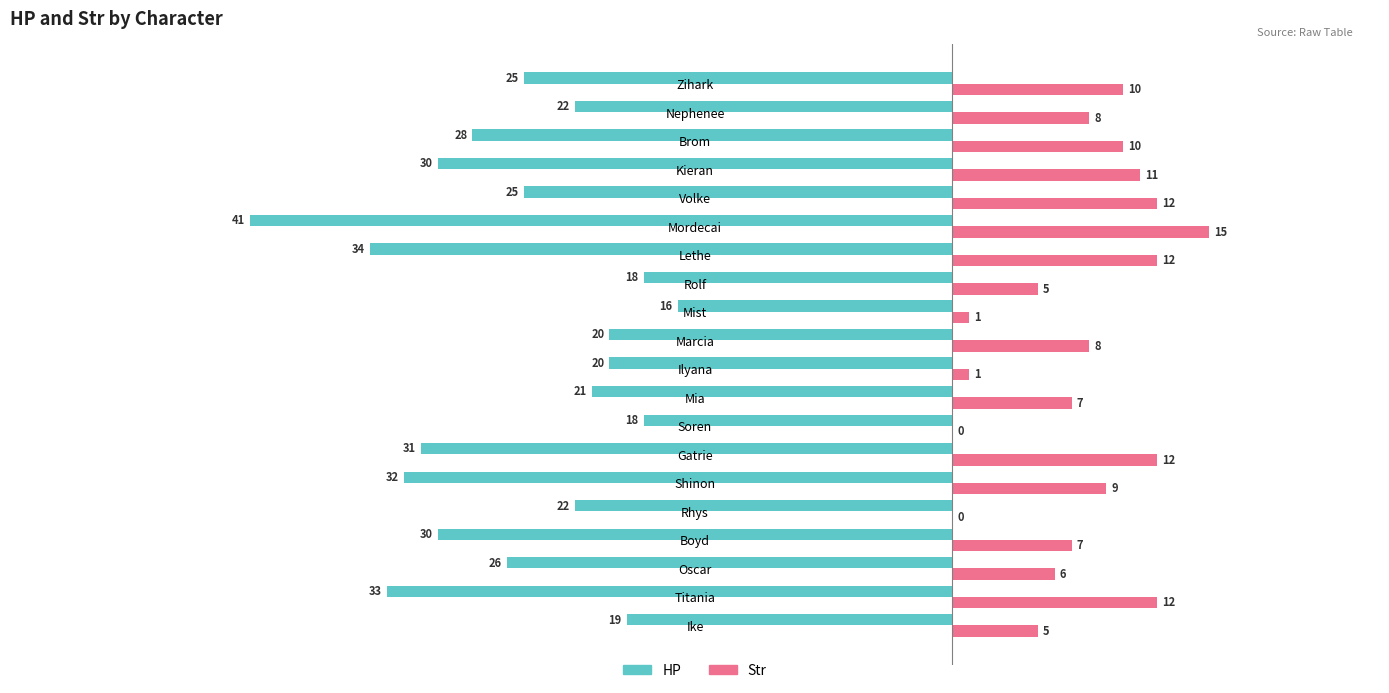

Which series has the largest range (max minus min)?

HP